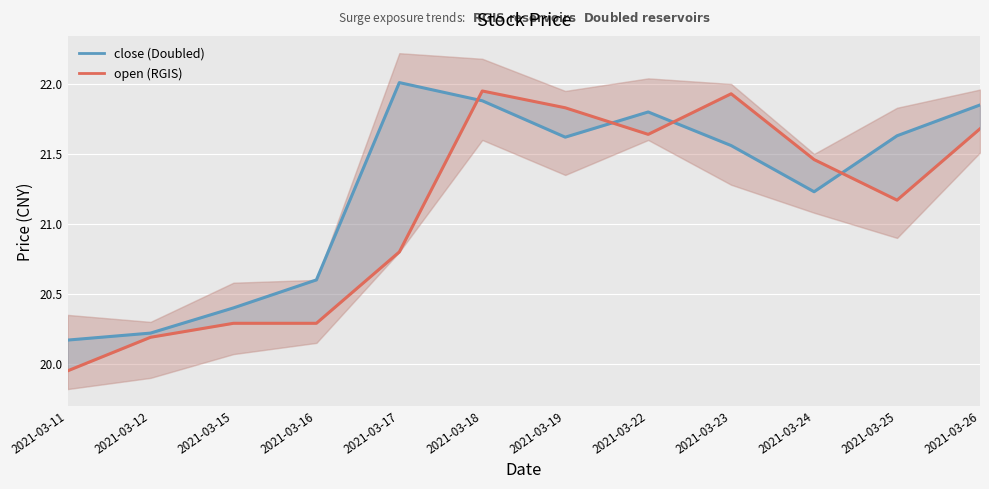

How many times do close and open cross each other?

4